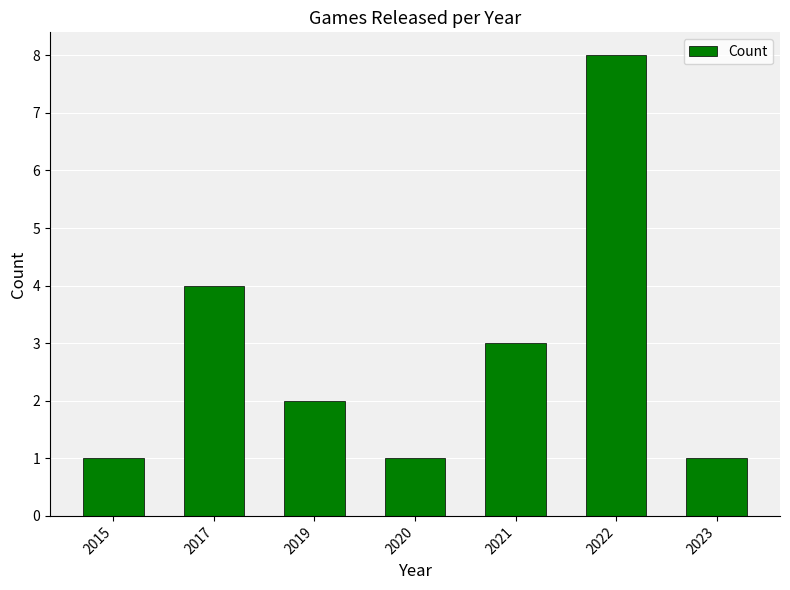

Reading left to right, list all the values displayed in this chart.

1	4	2	1	3	8	1